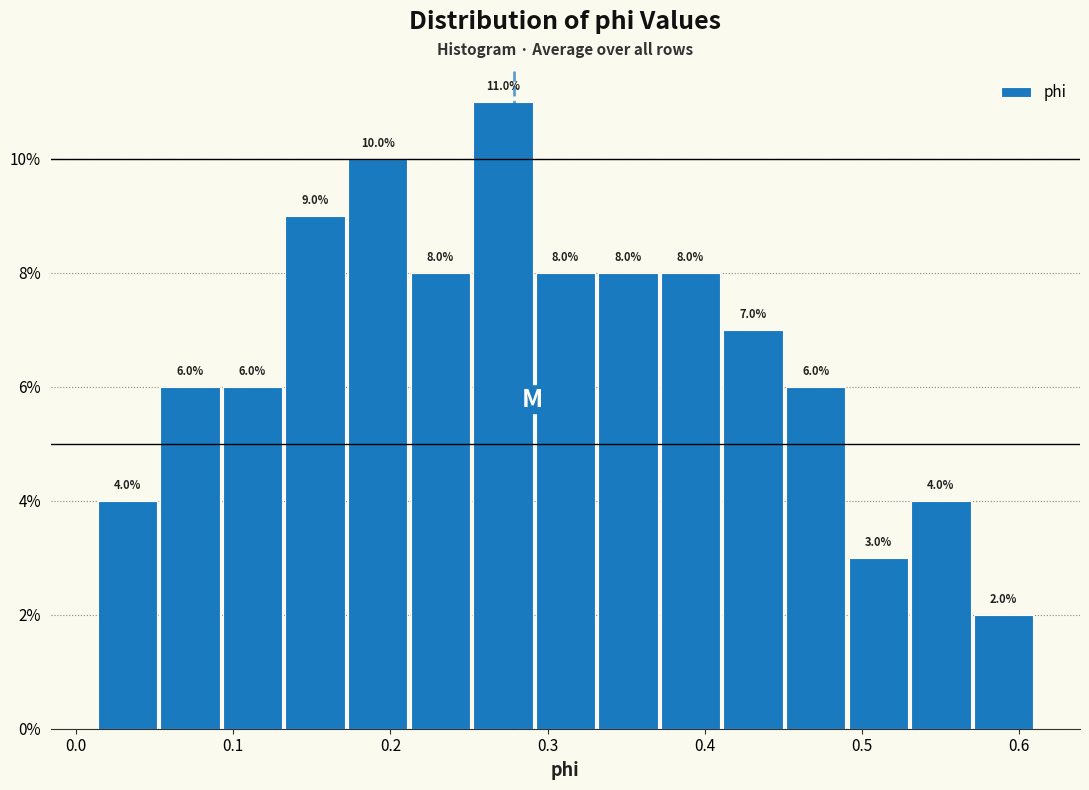

Around what value on the x-axis is the tallest bar? Give the approximate position of its centre, as read against the axis.

0.27